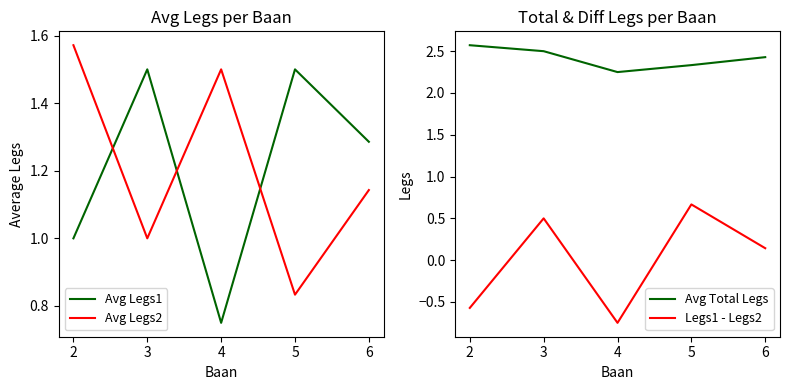

What is the difference between the highest and lowest values at 4?

3.0